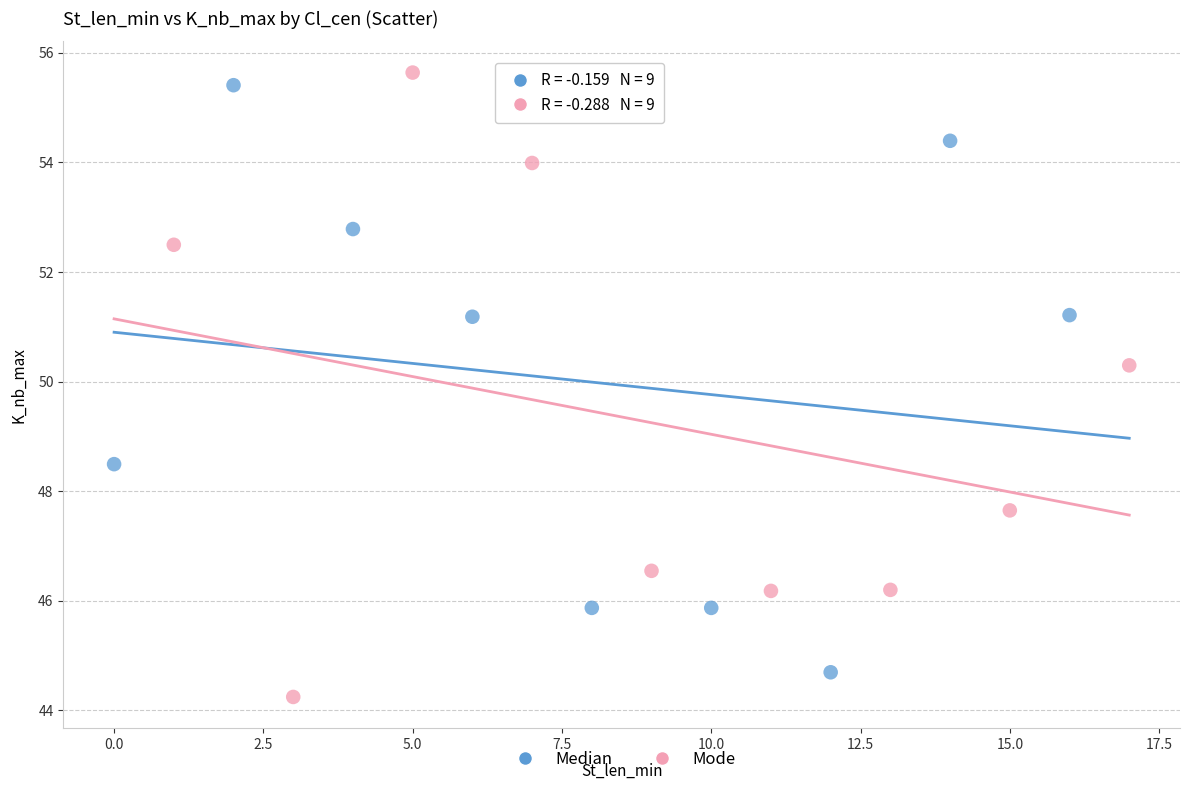

What are all the series names shown in the legend?

Median, Mode